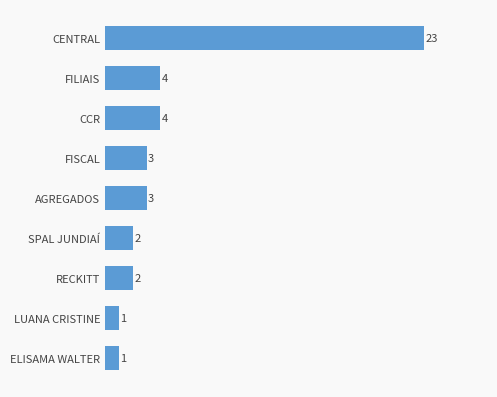

What is the difference between the values at RECKITT and CENTRAL?

21